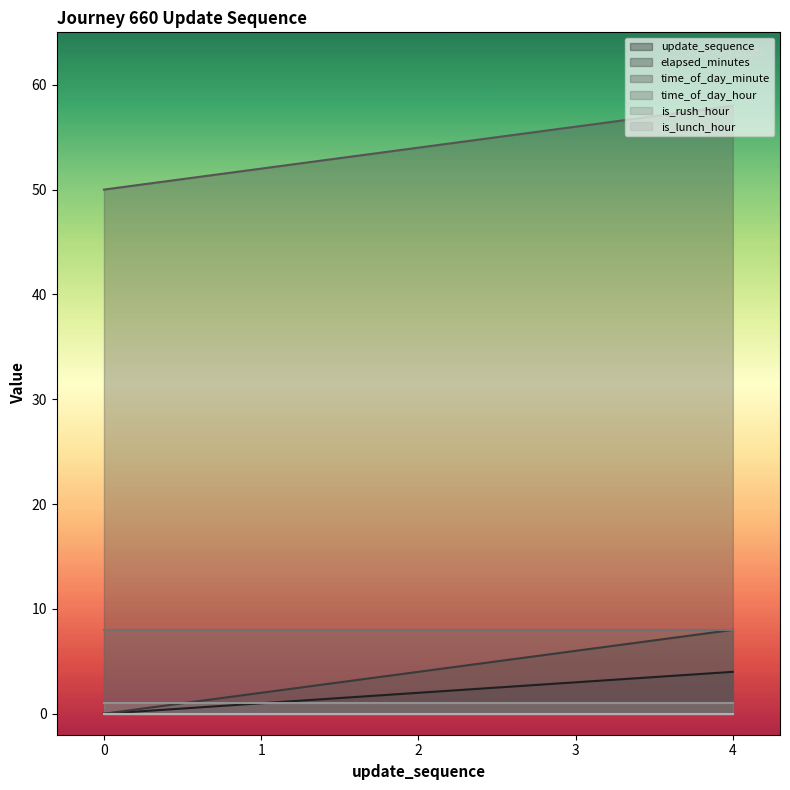

What is the difference between the highest and lowest values at 0?

50